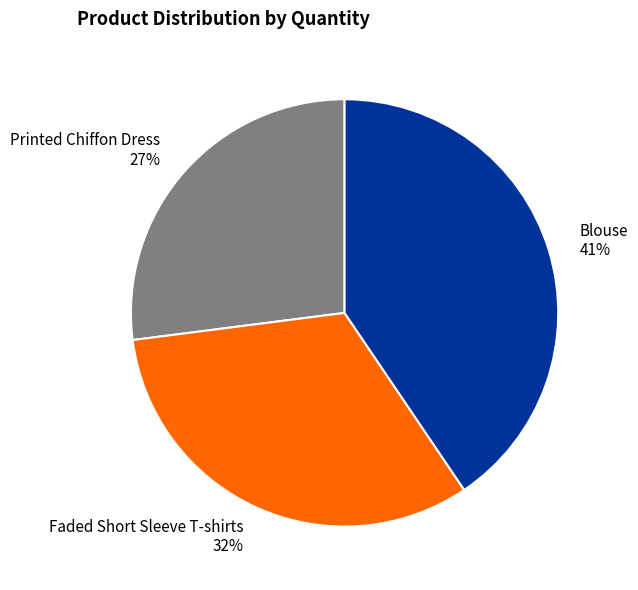

What is the smallest slice in the pie chart?

Printed Chiffon Dress